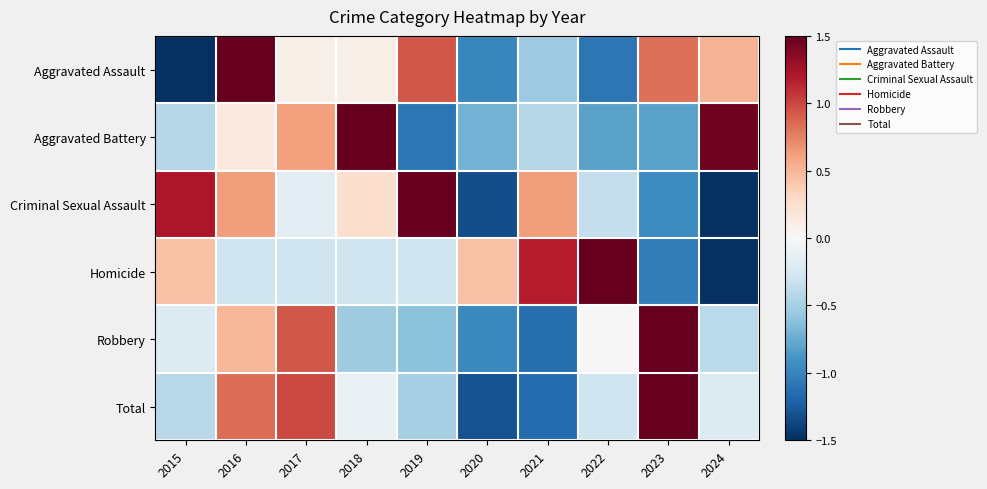

Reading left to right, list all the values displayed in this chart.

Aggravated Assault: 2015=-1.6	2016=1.8	2017=0.1	2018=0.1	2019=0.9	2020=-1.0	2021=-0.6	2022=-1.1	2023=0.8	2024=0.5
Aggravated Battery: 2015=-0.4	2016=0.1	2017=0.6	2018=2.0	2019=-1.1	2020=-0.7	2021=-0.4	2022=-0.8	2023=-0.8	2024=1.5
Criminal Sexual Assault: 2015=1.2	2016=0.6	2017=-0.2	2018=0.2	2019=1.6	2020=-1.3	2021=0.6	2022=-0.4	2023=-0.9	2024=-1.5
Homicide: 2015=0.4	2016=-0.3	2017=-0.3	2018=-0.3	2019=-0.3	2020=0.4	2021=1.2	2022=1.9	2023=-1.0	2024=-1.8
Robbery: 2015=-0.2	2016=0.5	2017=0.9	2018=-0.5	2019=-0.6	2020=-1.0	2021=-1.1	2022=0.0	2023=2.4	2024=-0.4
Total: 2015=-0.4	2016=0.8	2017=1.0	2018=-0.1	2019=-0.5	2020=-1.3	2021=-1.2	2022=-0.3	2023=2.2	2024=-0.2